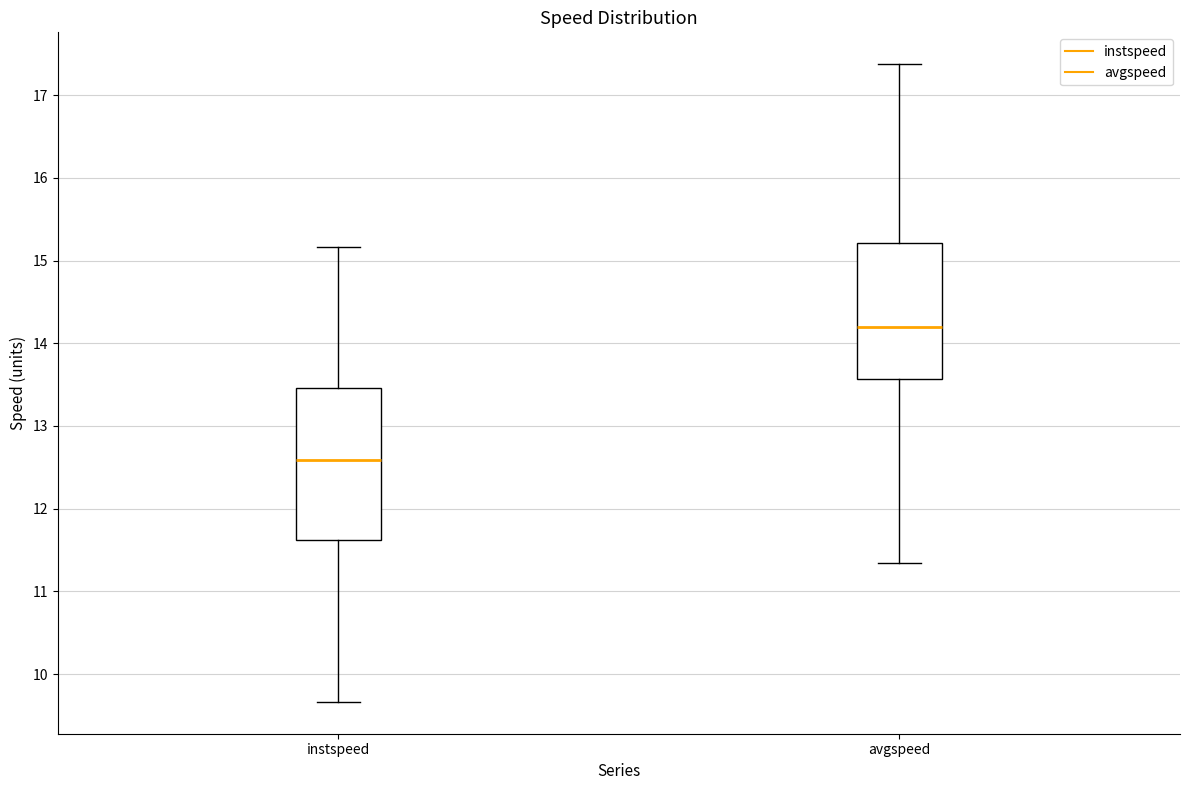

Reading left to right, transcribe this box plot: for each box, give where its median line is, the range the box spans, and where its two whiskers end, as read against the y-axis. The values are not printed on the chart, so give them approximately, as read against the axis.

instspeed: median 12.6, box 11.6 to 13.5, whiskers 9.7 to 15.2
avgspeed: median 14.2, box 13.6 to 15.2, whiskers 11.3 to 17.4